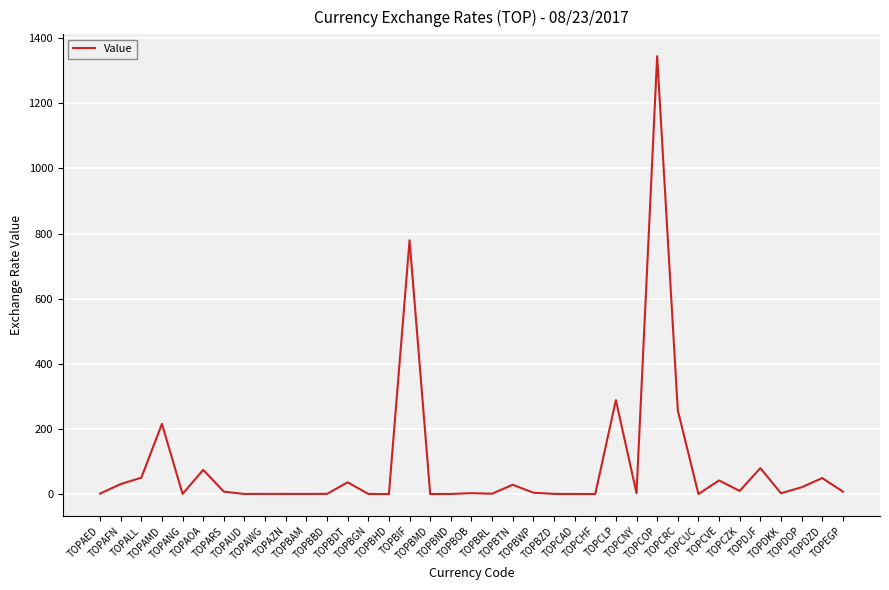

What is the maximum value shown in the chart?

1344.4